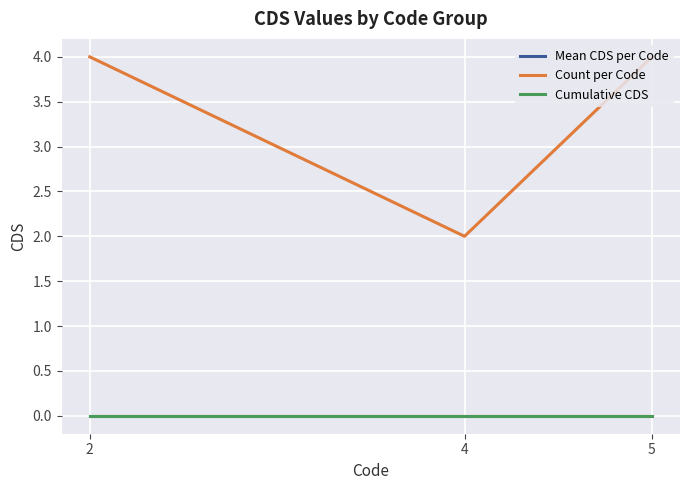

At which category is the sum across all series the highest?

2